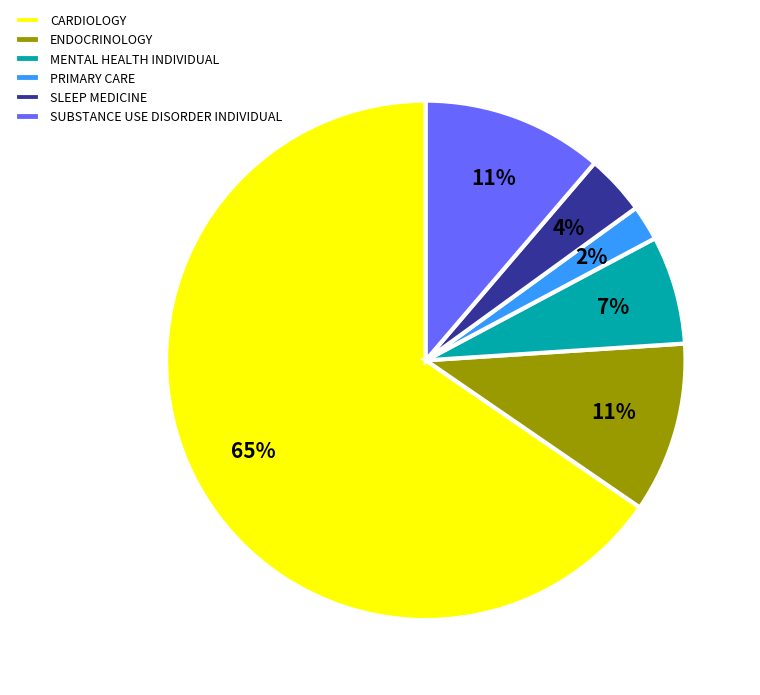

Which slice is the largest?

CARDIOLOGY